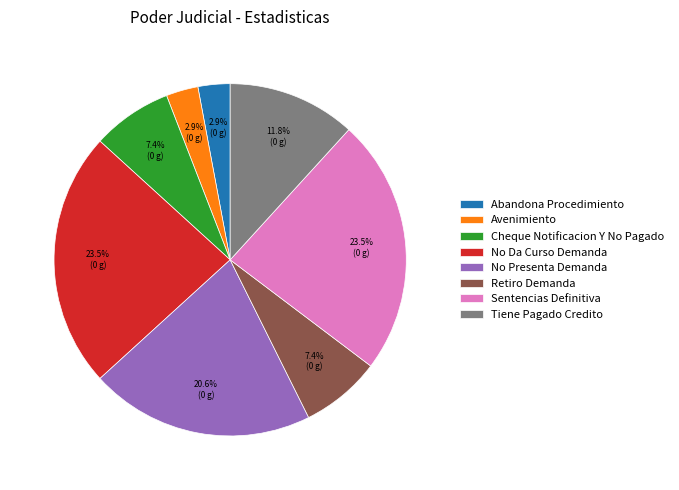

What is the ratio of the value at Abandona Procedimiento to the value at Retiro Demanda?

0.4